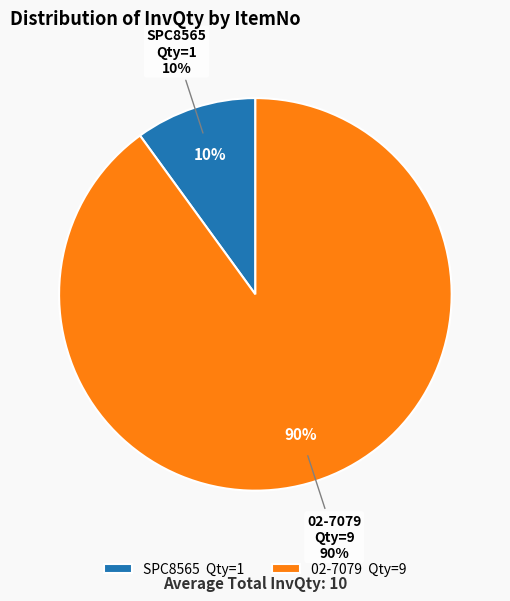

To the nearest percent, what is the difference between the SPC8565 and 02-7079 slice percentages?

80%